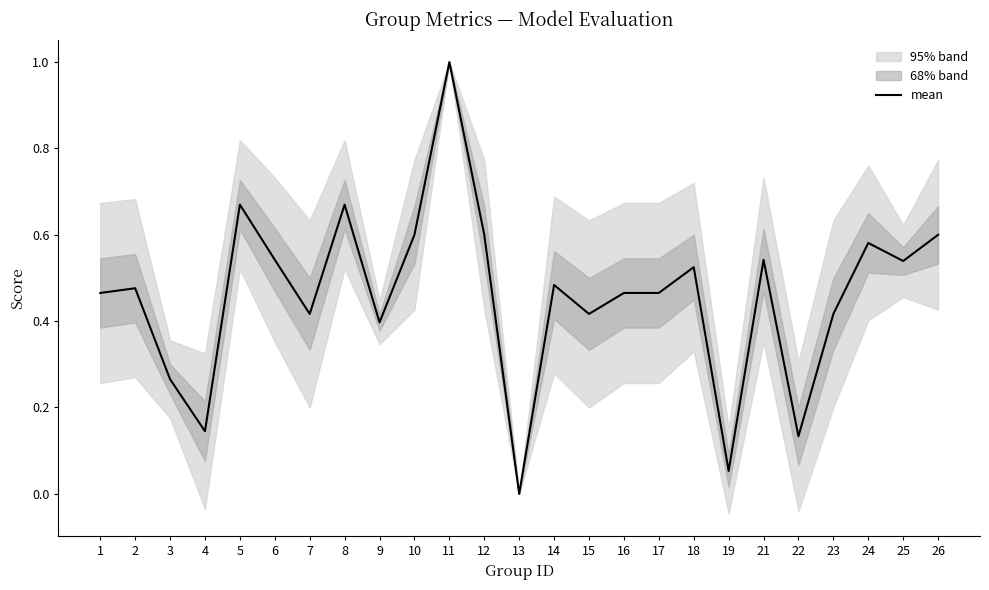

List the labels in order of value, smallest first.

13, 19, 22, 4, 3, 9, 7, 15, 23, 1, 16, 17, 2, 14, 18, 25, 6, 21, 24, 10, 12, 26, 5, 8, 11